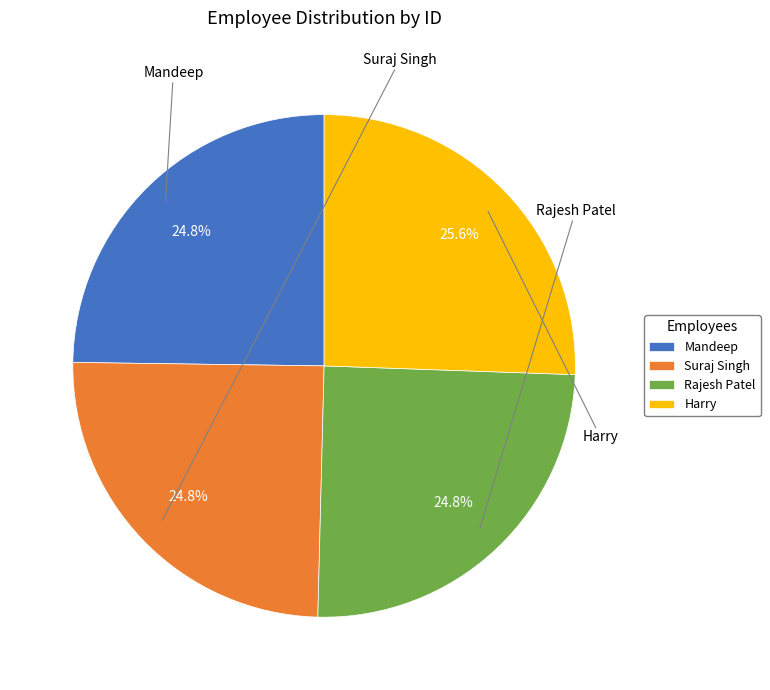

How much of the chart is everything except Rajesh Patel?

75.2%